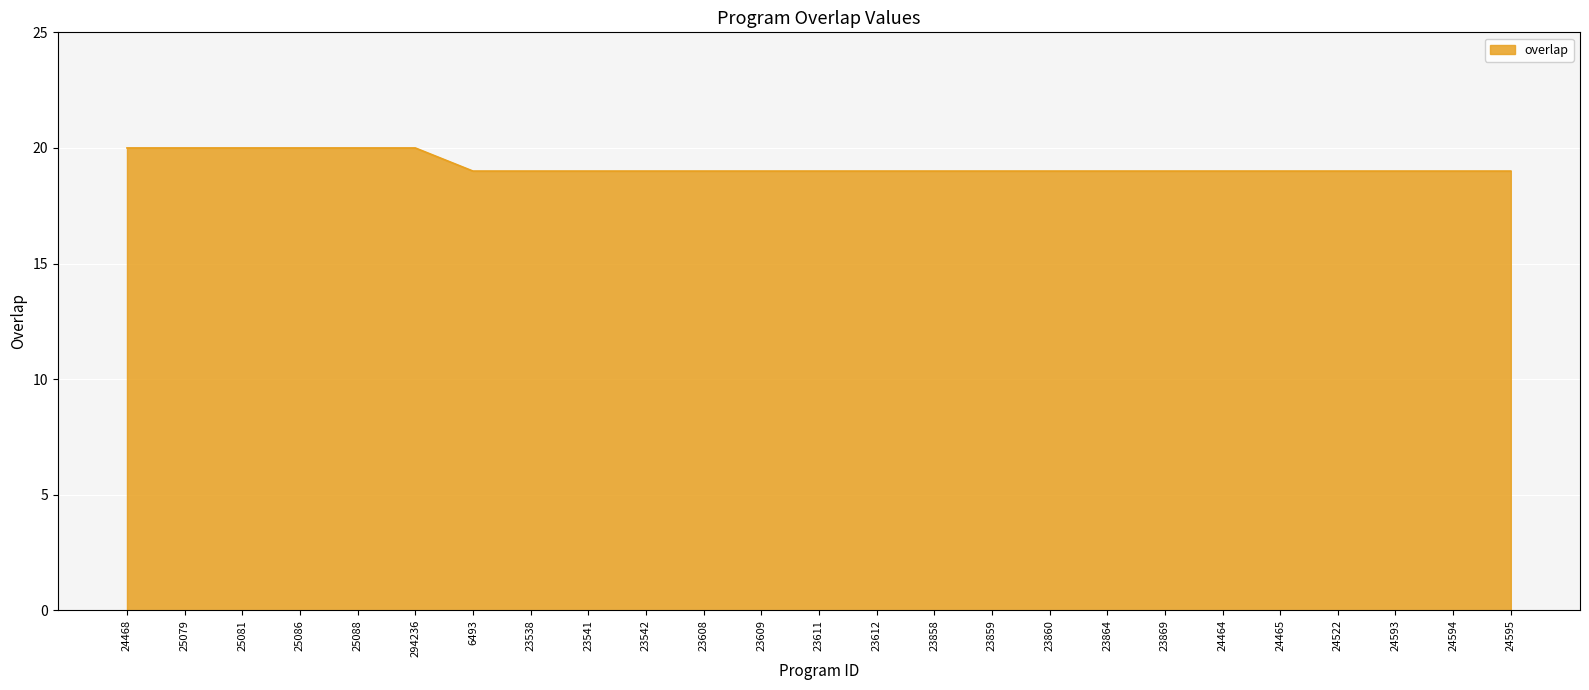

How many lines are shown in the chart?

1